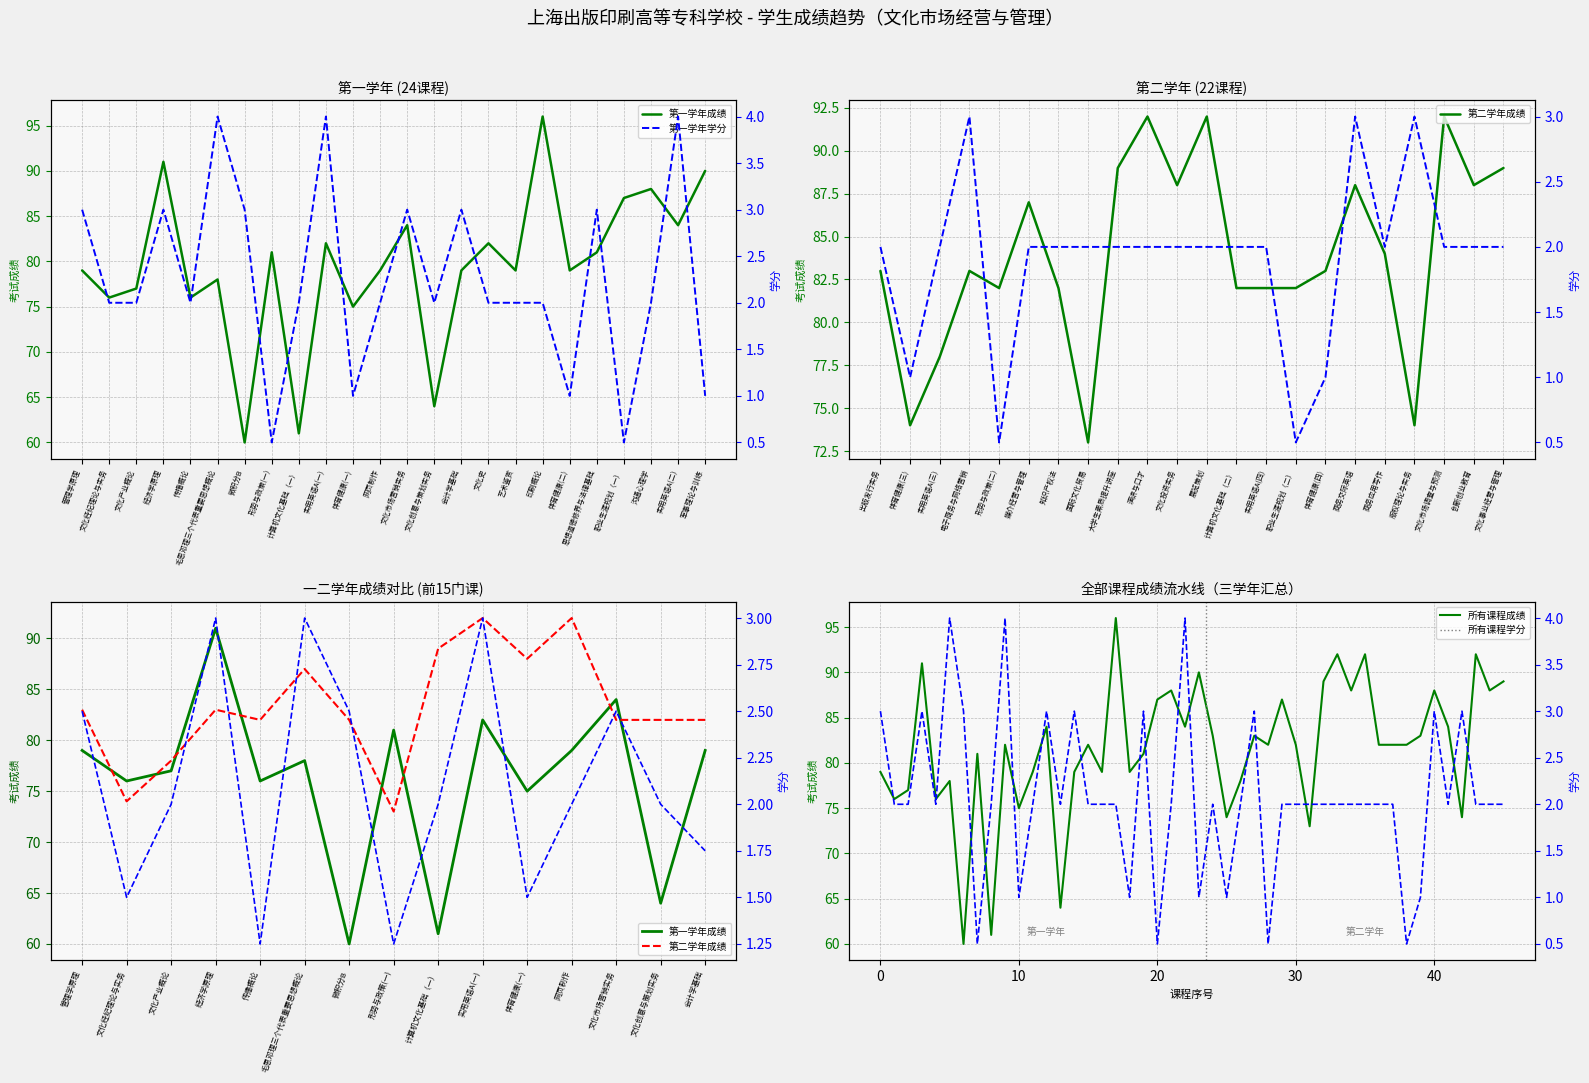

How many data points does each series have?

24